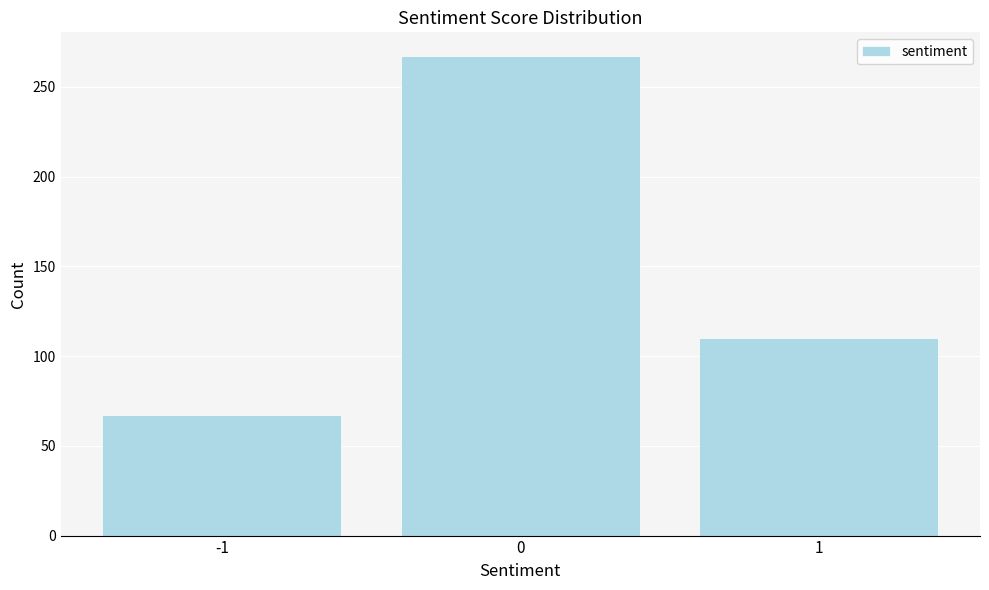

Reading left to right, what are all the values shown in this chart?

67	267	110